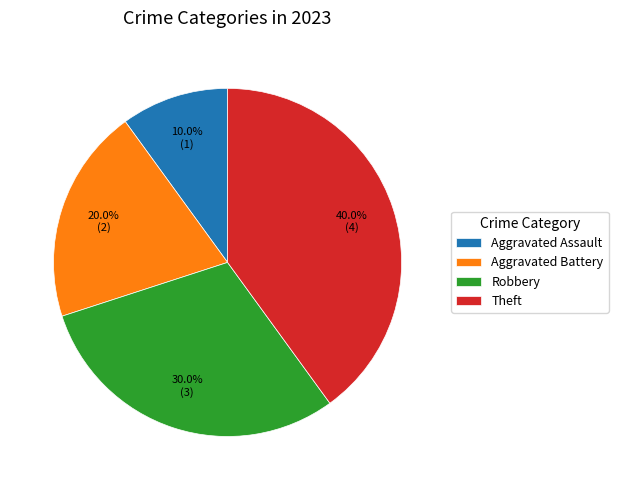

Is it true that Theft is 54% of the pie?

False